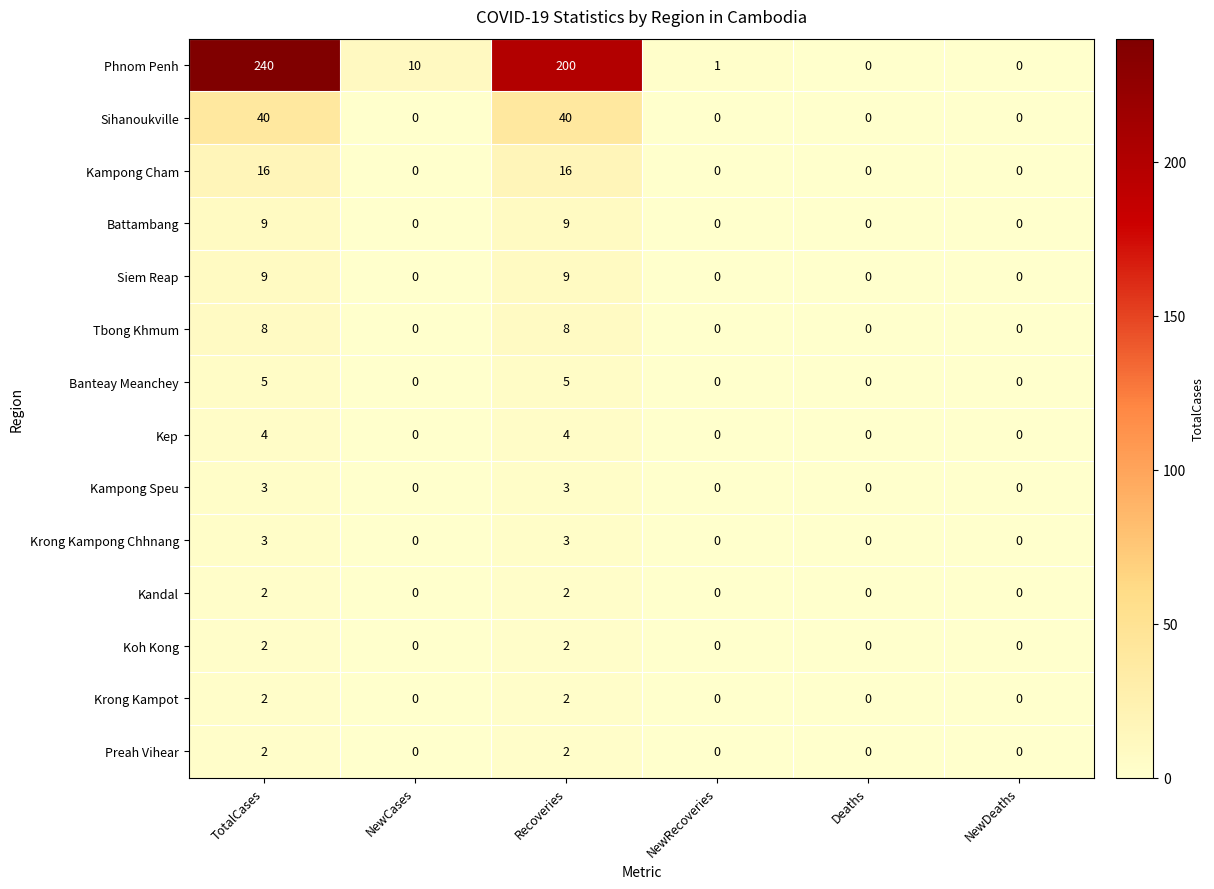

What is the greatest value displayed?

240